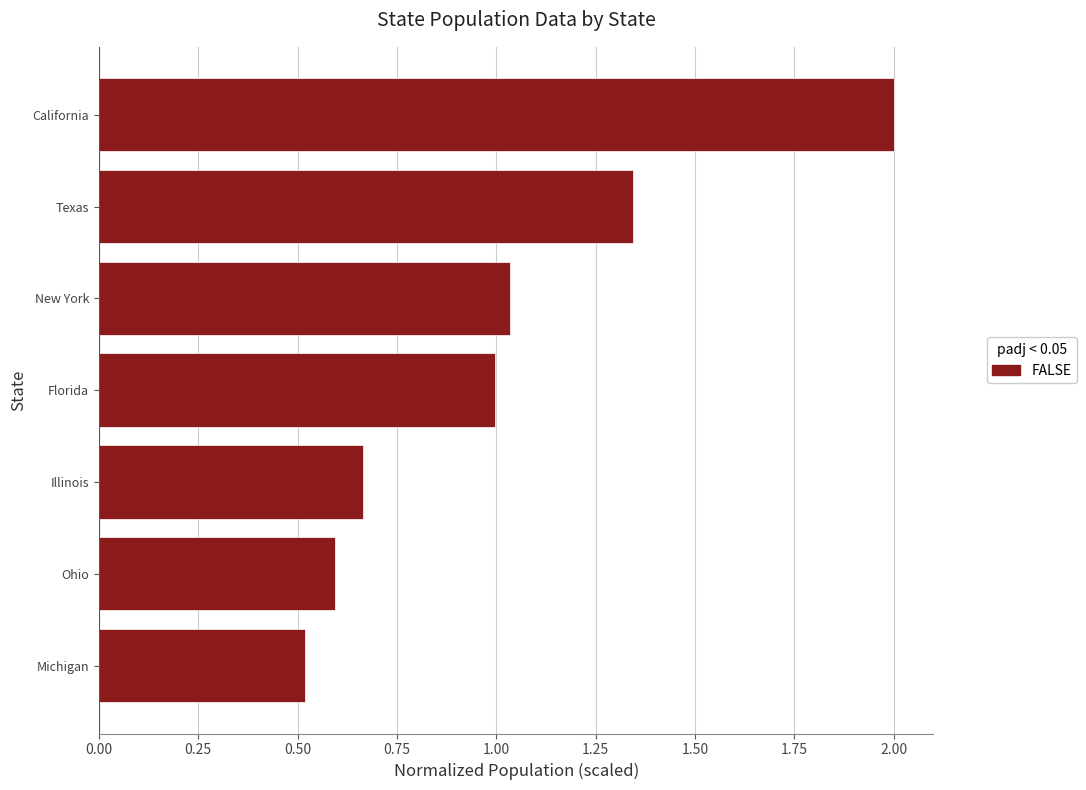

At which category does the chart reach its peak across all series?

California